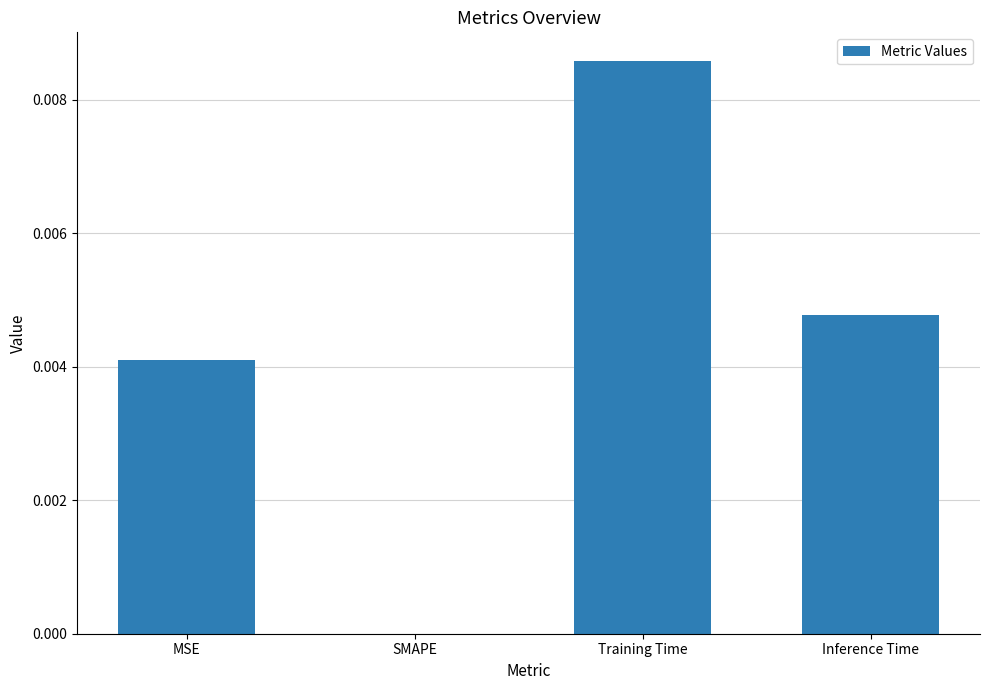

How many distinct data groups are displayed?

1